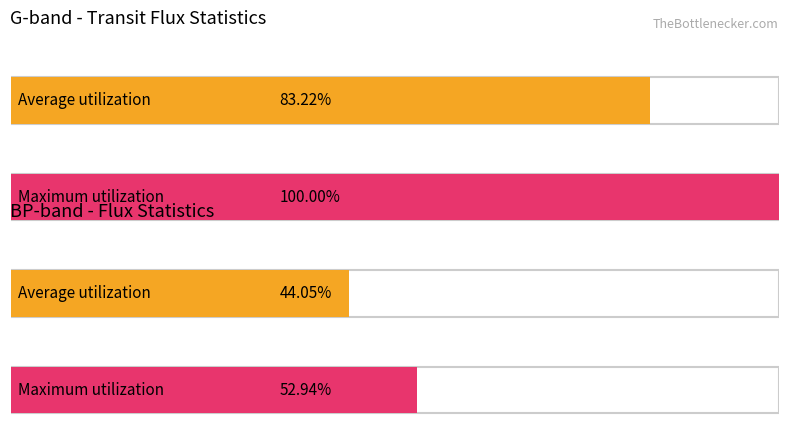

Count the number of data series in this chart.

4